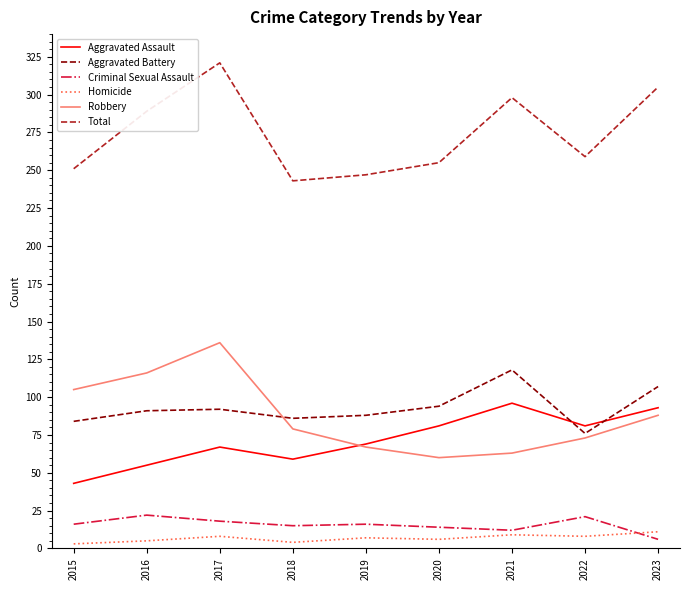

Where is Total nearest to the value 282?

2016